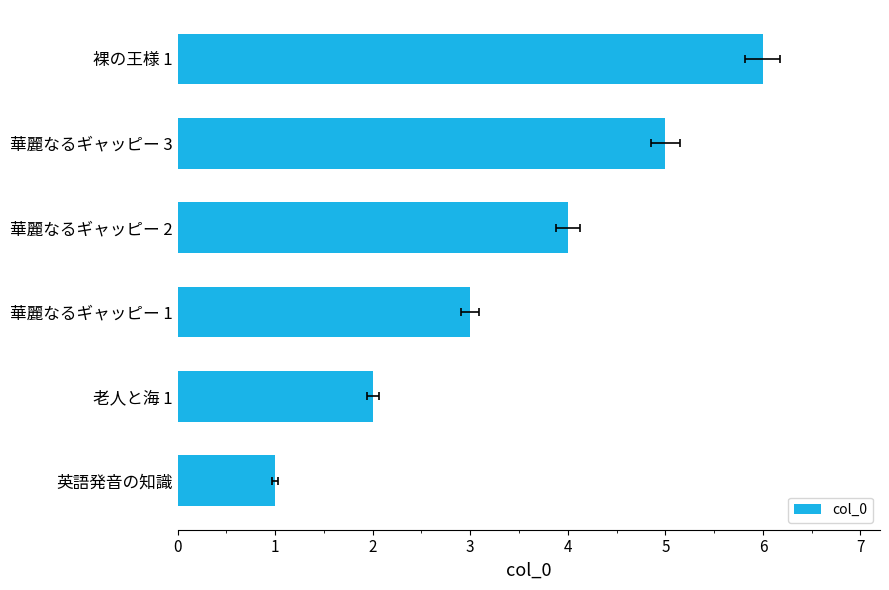

True or false: the data shows 1 at 英語発音の知識.

True